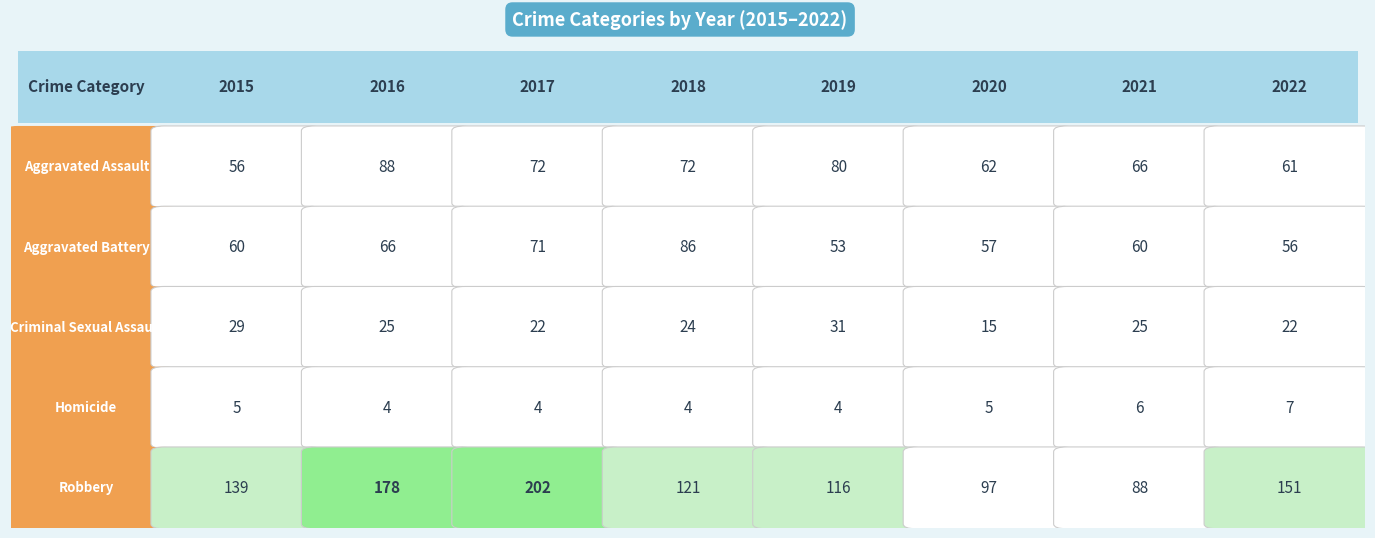

At 2018, list the series in order from largest to smallest.

Robbery, Aggravated Battery, Aggravated Assault, Criminal Sexual Assault, Homicide